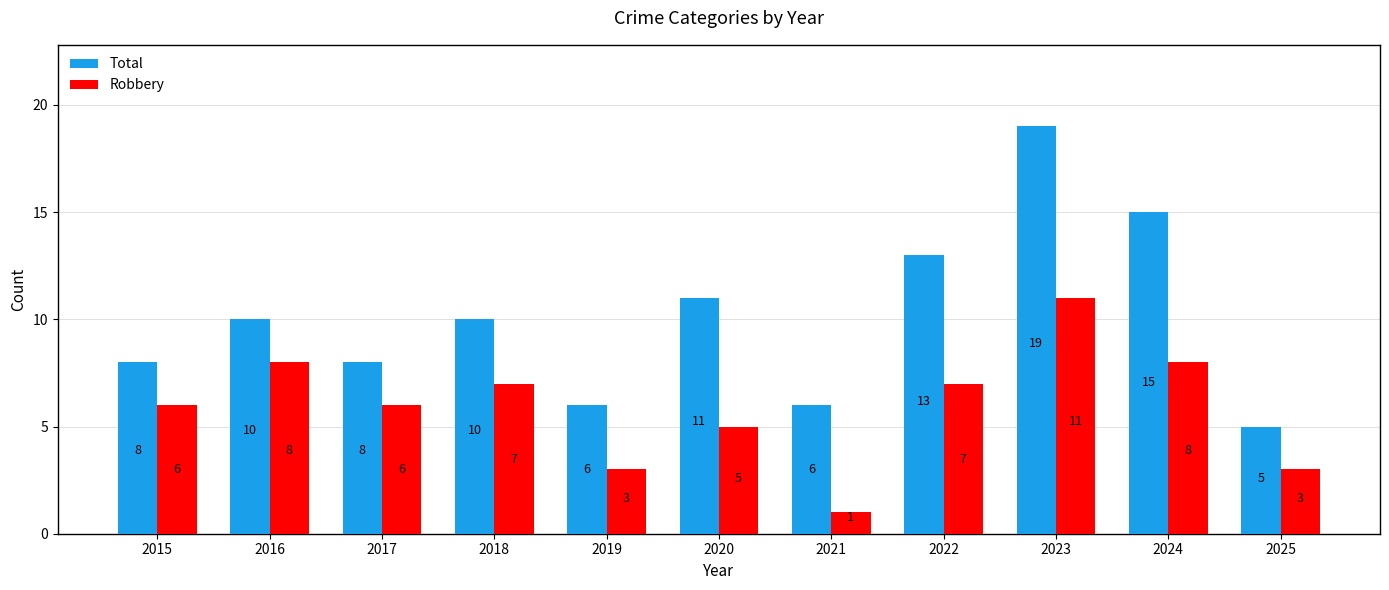

Reading left to right, transcribe all the data shown in this chart.

Total: 2015=8	2016=10	2017=8	2018=10	2019=6	2020=11	2021=6	2022=13	2023=19	2024=15	2025=5
Robbery: 2015=6	2016=8	2017=6	2018=7	2019=3	2020=5	2021=1	2022=7	2023=11	2024=8	2025=3